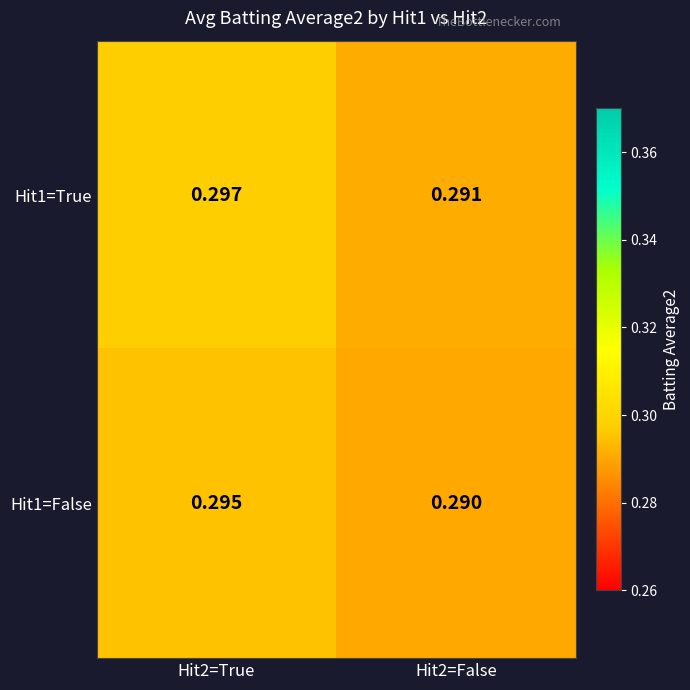

How many data points does each series have?

2